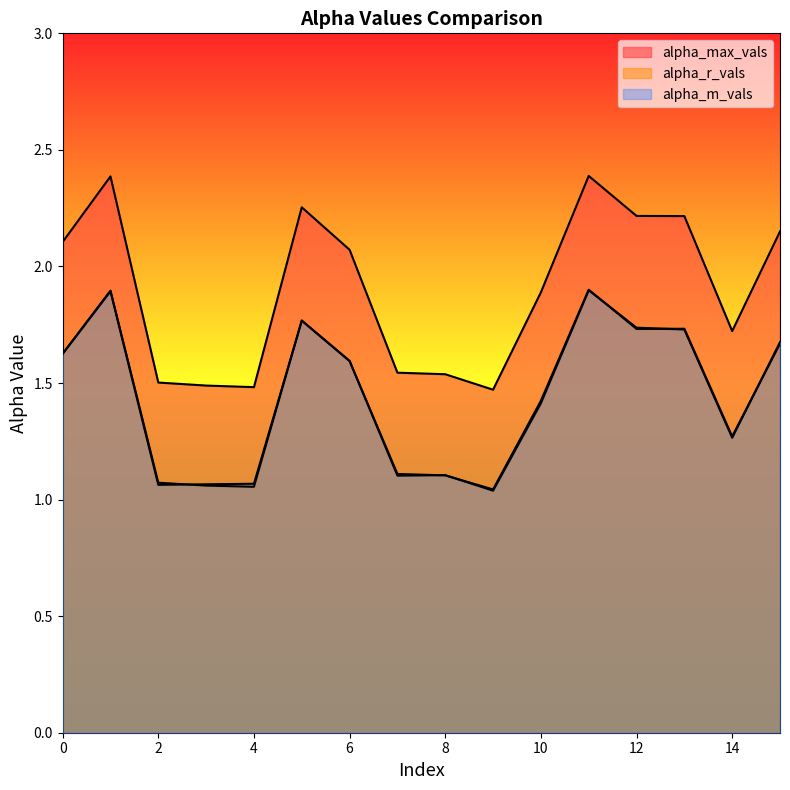

Is the value of alpha_m_vals at 2 greater than the value of alpha_r_vals at 7?

No